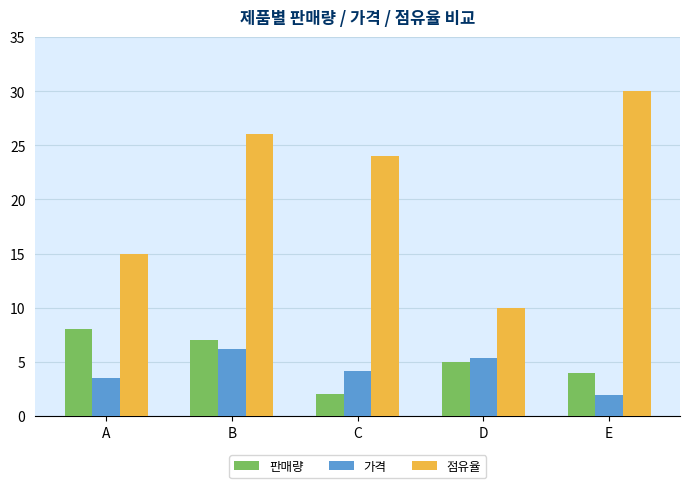

What are all the series names shown in the legend?

판매량, 가격, 점유율